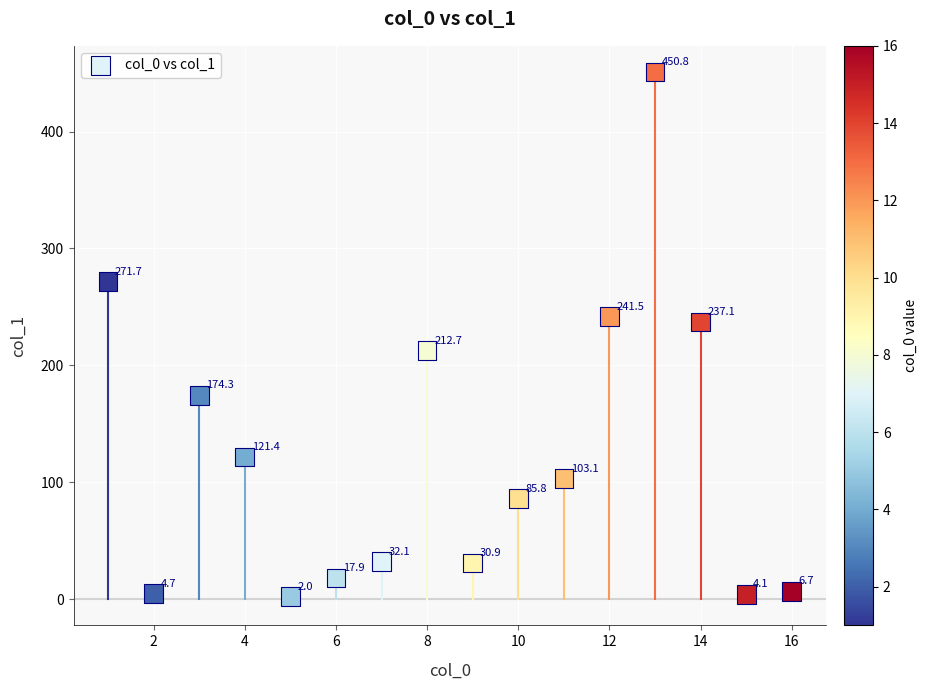

What is the range of X values (max minus min)?

15.0